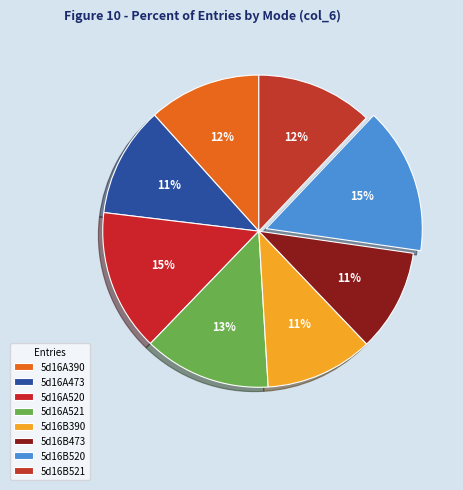

Count the number of slices in the pie.

8